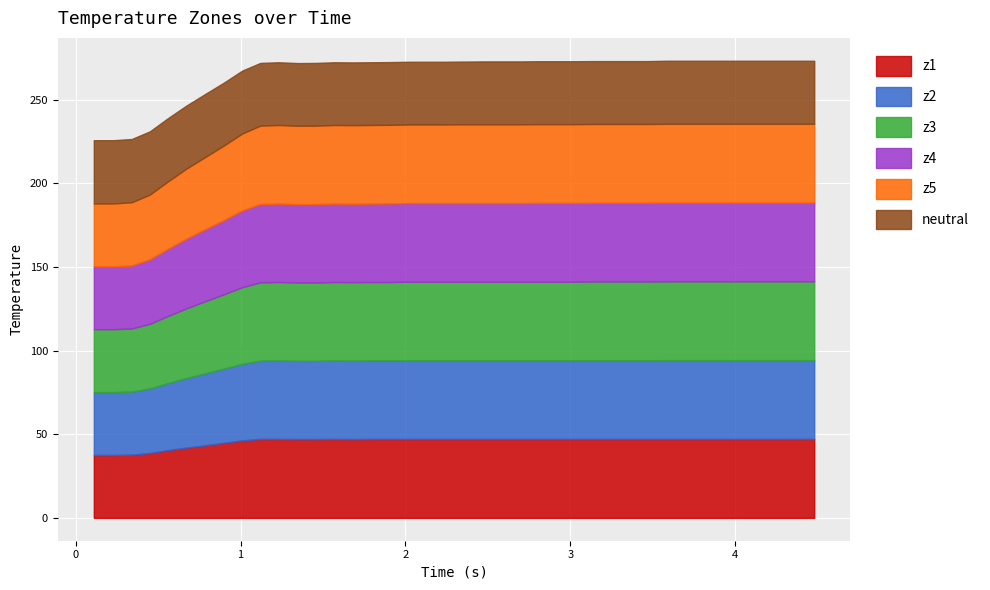

What is the difference between the maximum and minimum values in the neutral series?

0.3